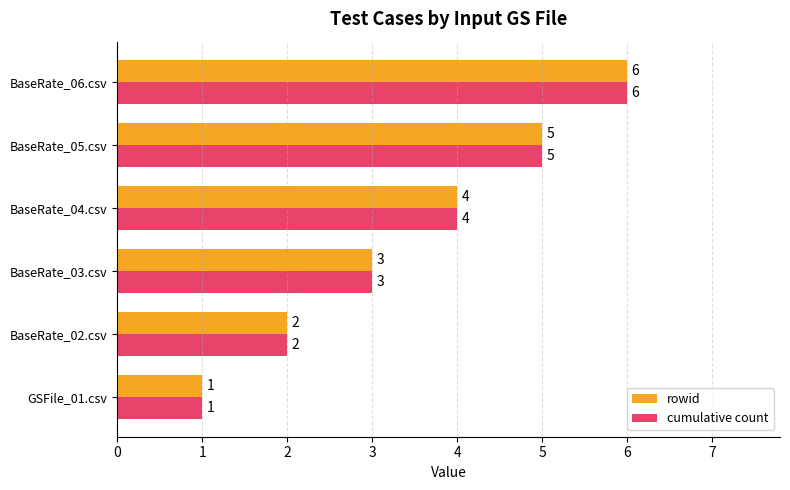

What are all the series names shown in the legend?

rowid, cumulative count